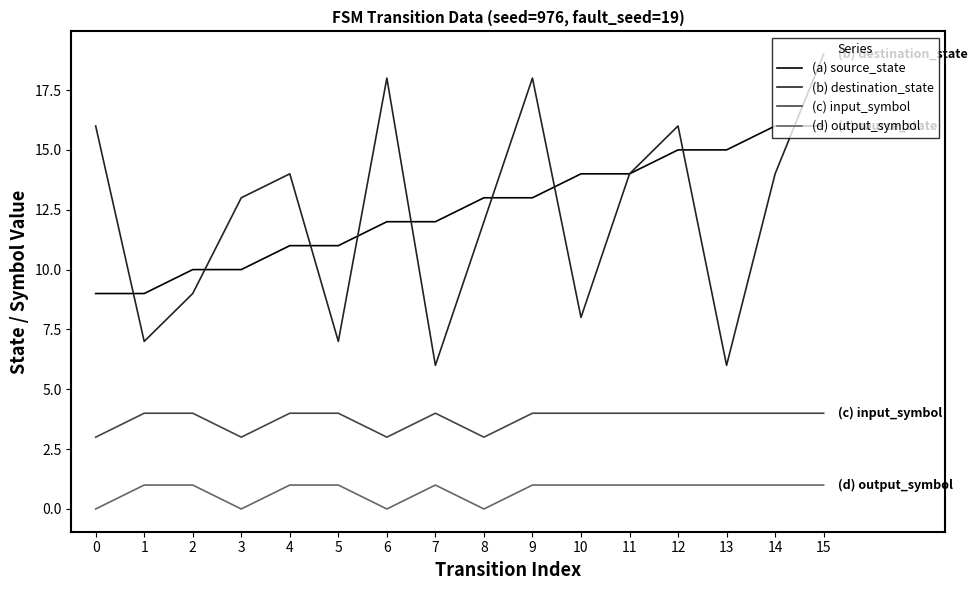

What is the highest value of the (c) input_symbol series?

4